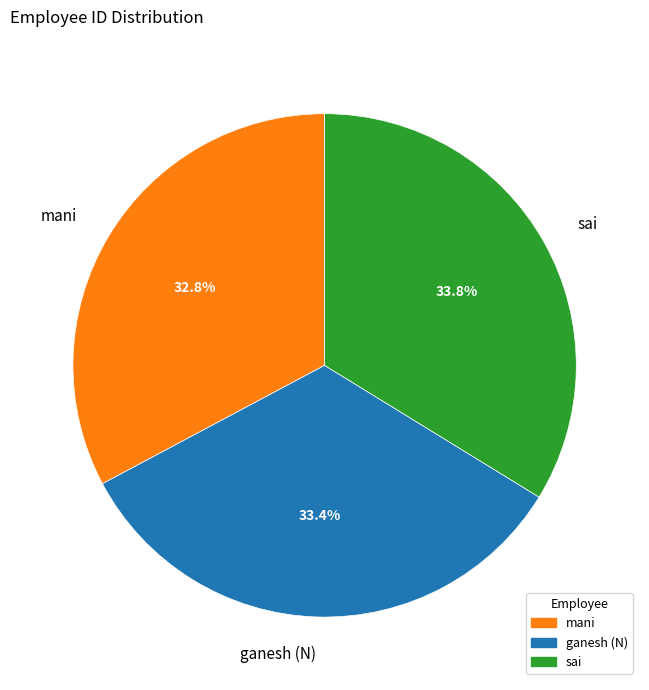

What is the smallest slice in the pie chart?

mani